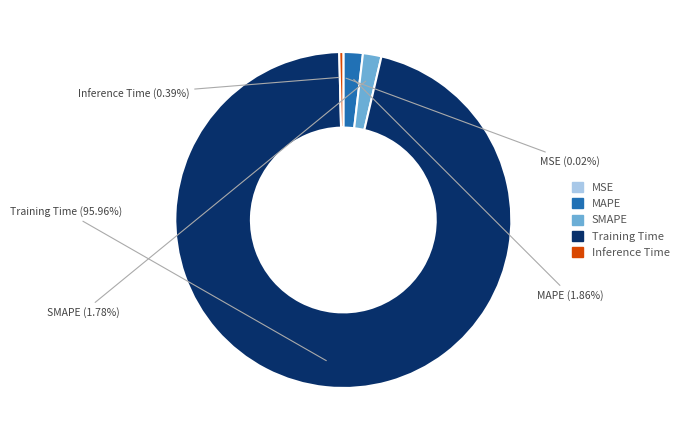

What percentage do Training Time and MAPE together represent?

97.8%